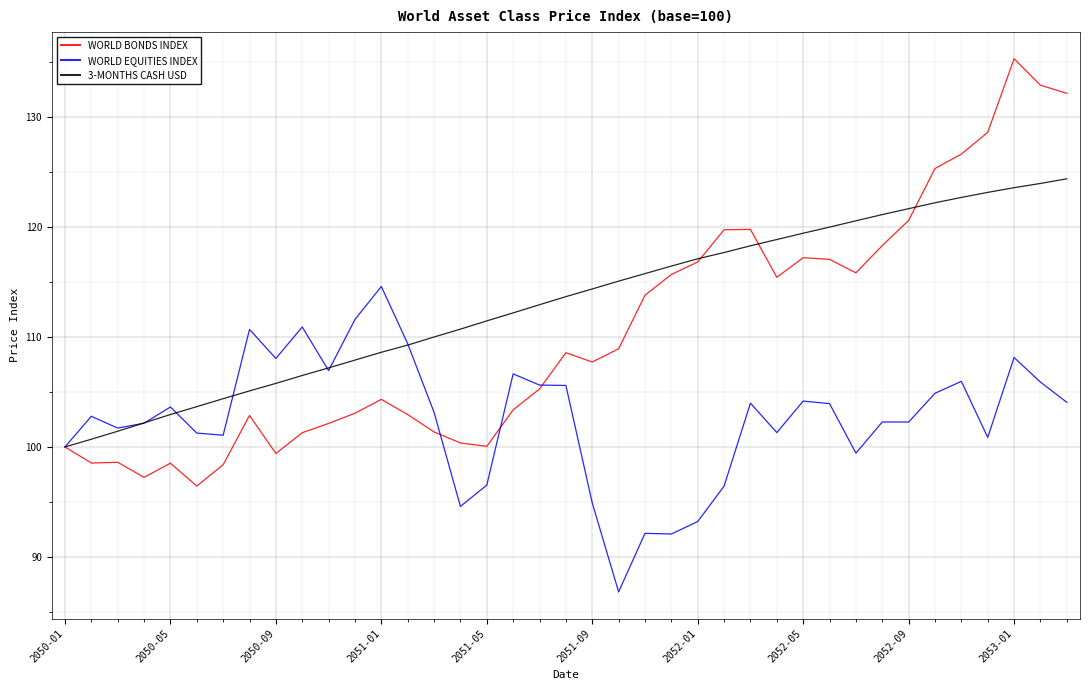

Rank the series by their average value, from lowest to highest.

WORLD EQUITIES INDEX, WORLD BONDS INDEX, 3-MONTHS CASH USD